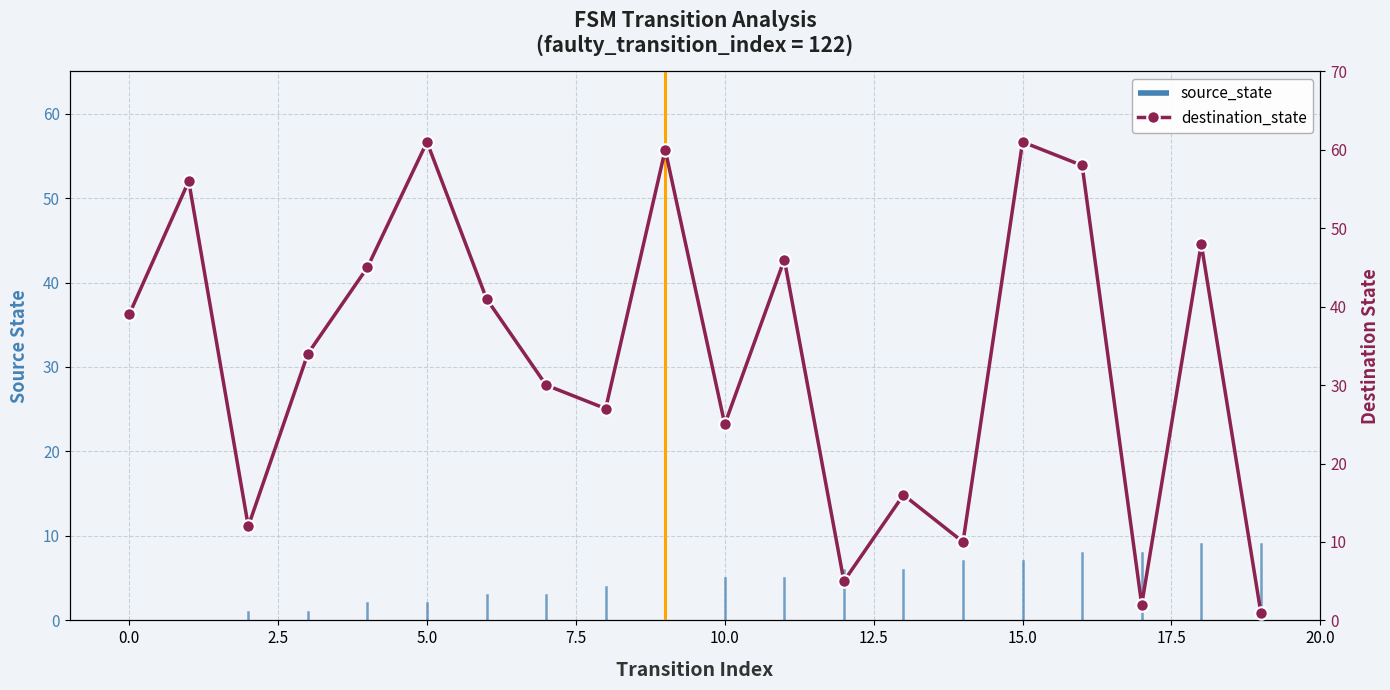

How many values are below 39?

10